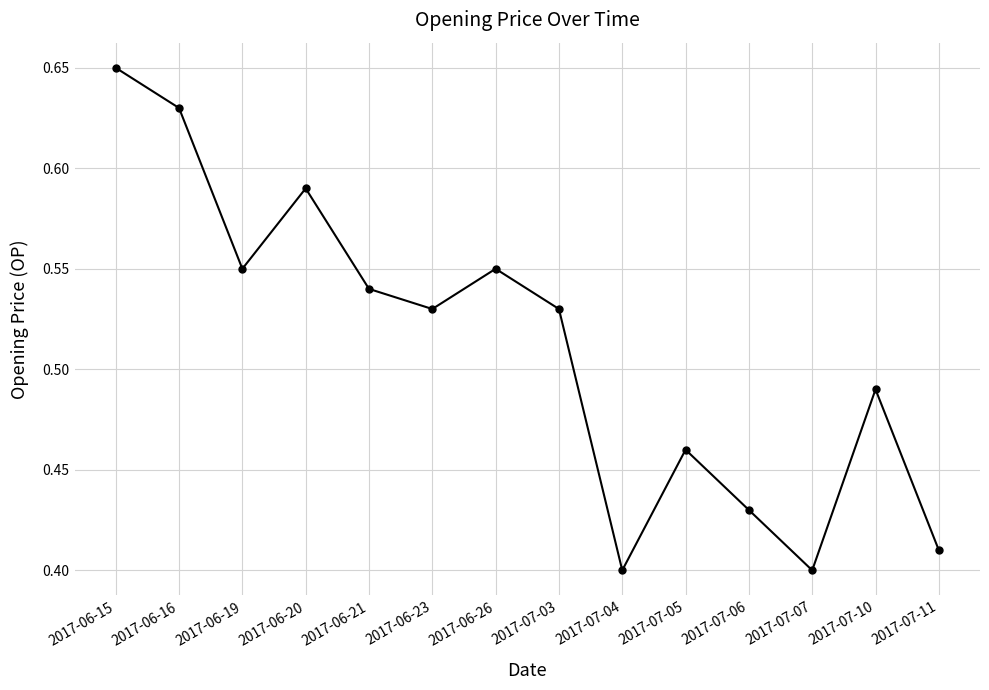

What is the sum of the values at 2017-06-21 and 2017-06-20?

1.1